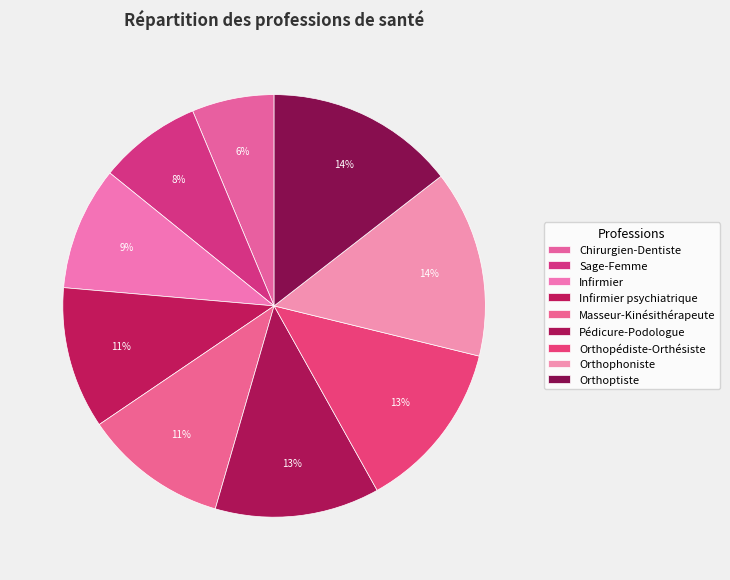

Do Orthoptiste and Infirmier together represent more than half of the pie?

No